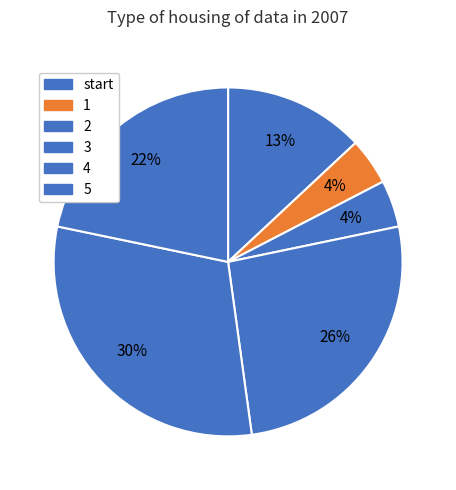

Combined, do 4 and 3 account for over 50%?

Yes